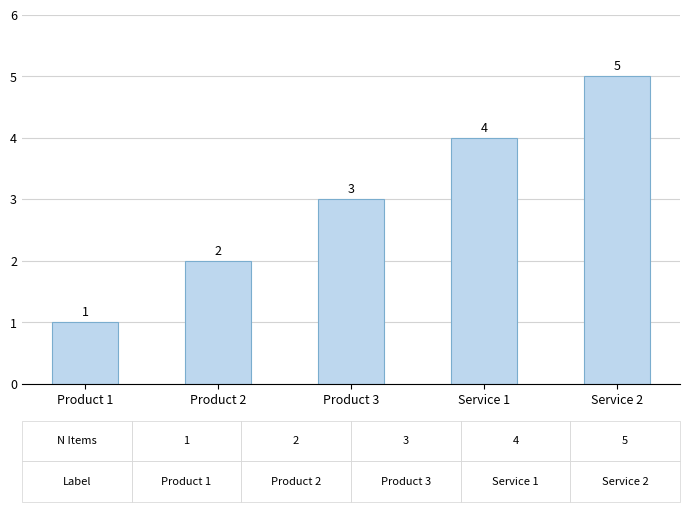

How many categories are shown in the chart?

5